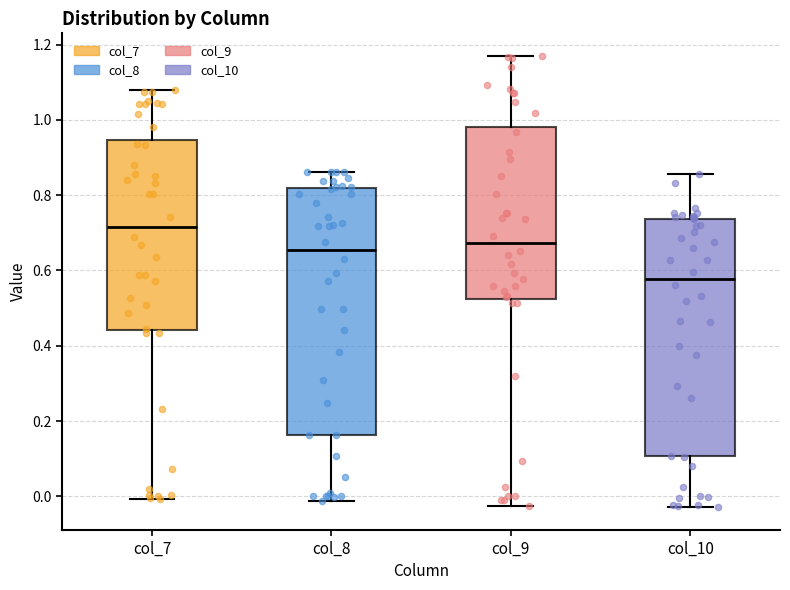

Reading left to right, transcribe this box plot: for each box, give where its median line is, the range the box spans, and where its two whiskers end, as read against the y-axis. The values are not printed on the chart, so give them approximately, as read against the axis.

col_7: median 0.72, box 0.44 to 0.94, whiskers 0.00 to 1.08
col_8: median 0.66, box 0.16 to 0.82, whiskers -0.02 to 0.86
col_9: median 0.68, box 0.52 to 0.98, whiskers -0.02 to 1.18
col_10: median 0.58, box 0.10 to 0.74, whiskers -0.02 to 0.86